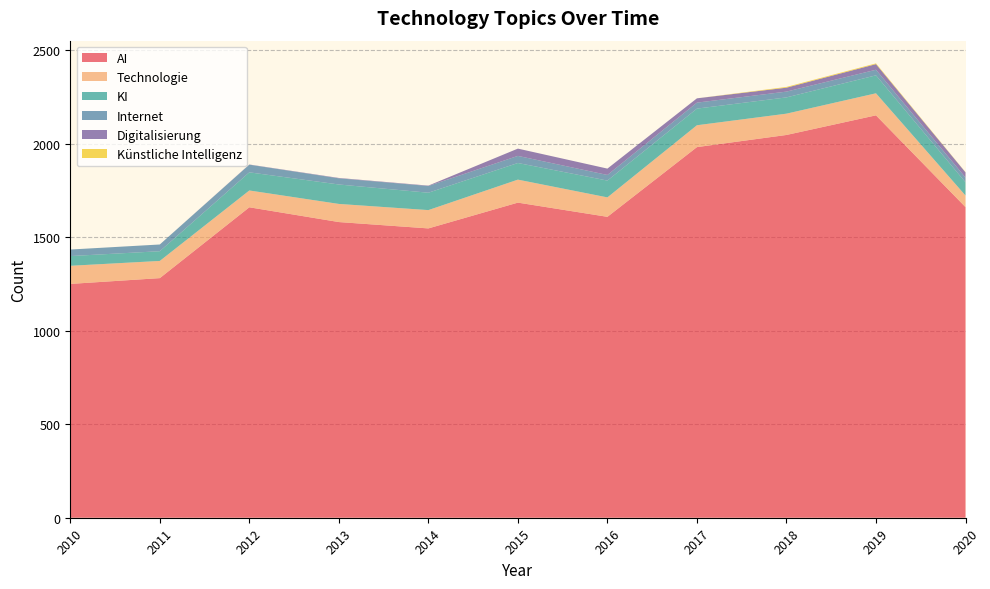

Reading left to right, extract all data points from this chart.

AI: 1251	1282	1661	1582	1548	1686	1610	1983	2048	2153	1662
Technologie: 97	92	90	97	98	123	104	117	114	118	62
KI: 52	52	97	104	93	89	90	89	87	96	71
Internet: 35	36	41	33	36	38	30	32	31	30	25
Digitalisierung: 0	0	1	2	2	39	34	23	21	30	28
Künstliche Intelligenz: 0	0	0	0	0	0	0	0	4	4	1